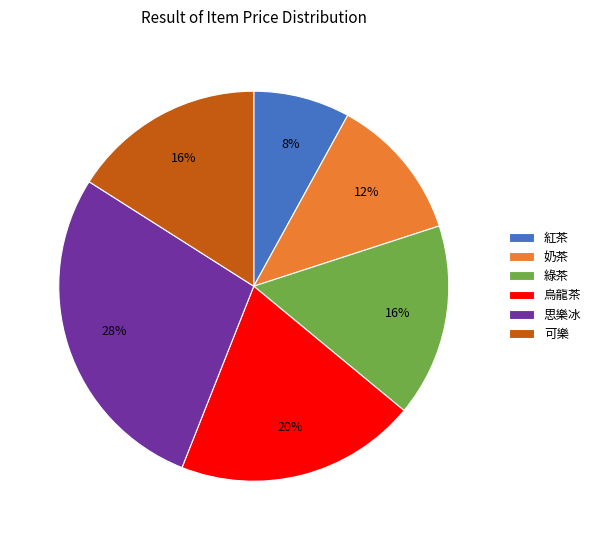

Which category has the smallest portion of the pie?

紅茶